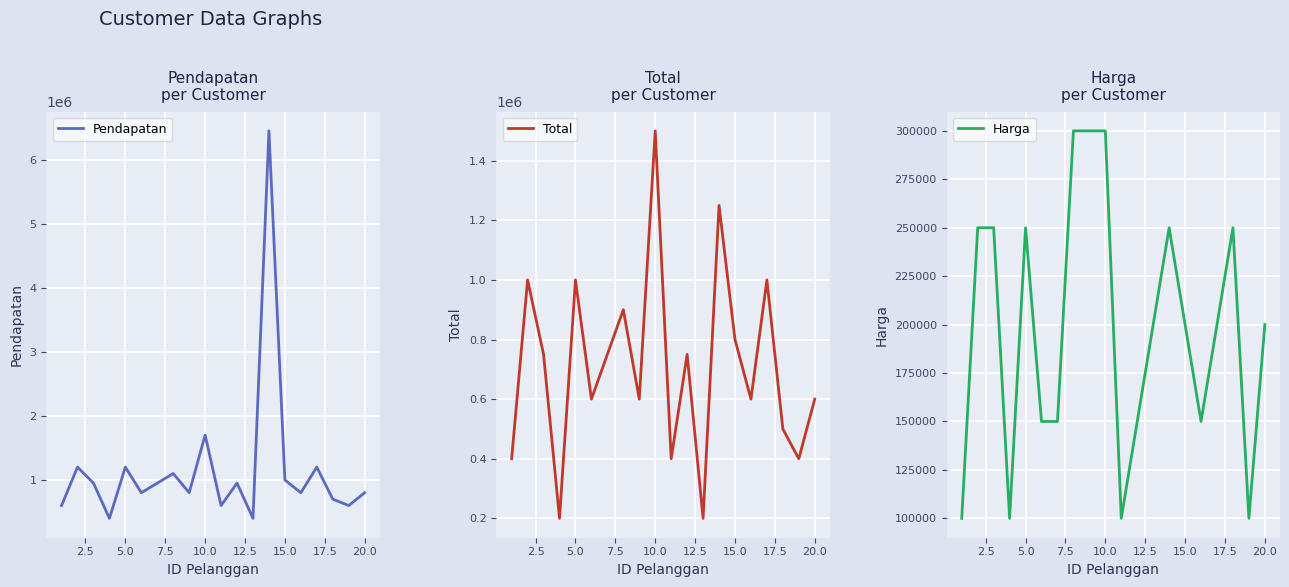

How many data points in Total are above 750000?

7